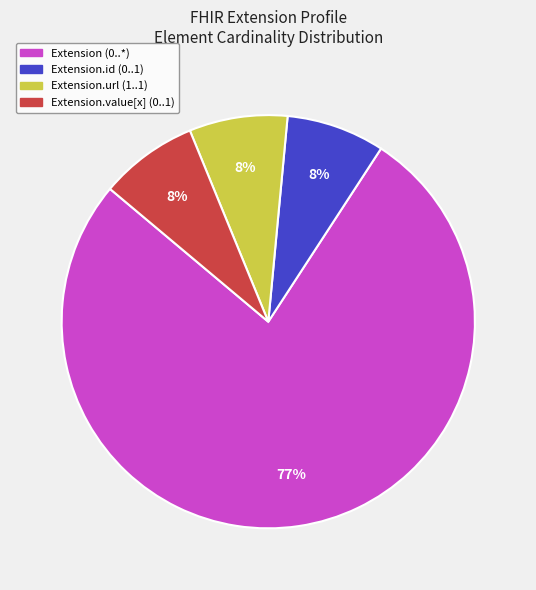

Which slice is the largest?

Extension (0..*)